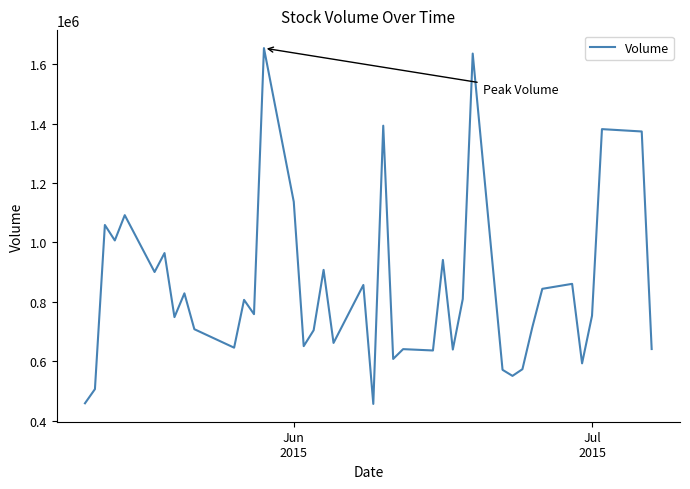

What is the difference between the maximum and minimum values?

1197400